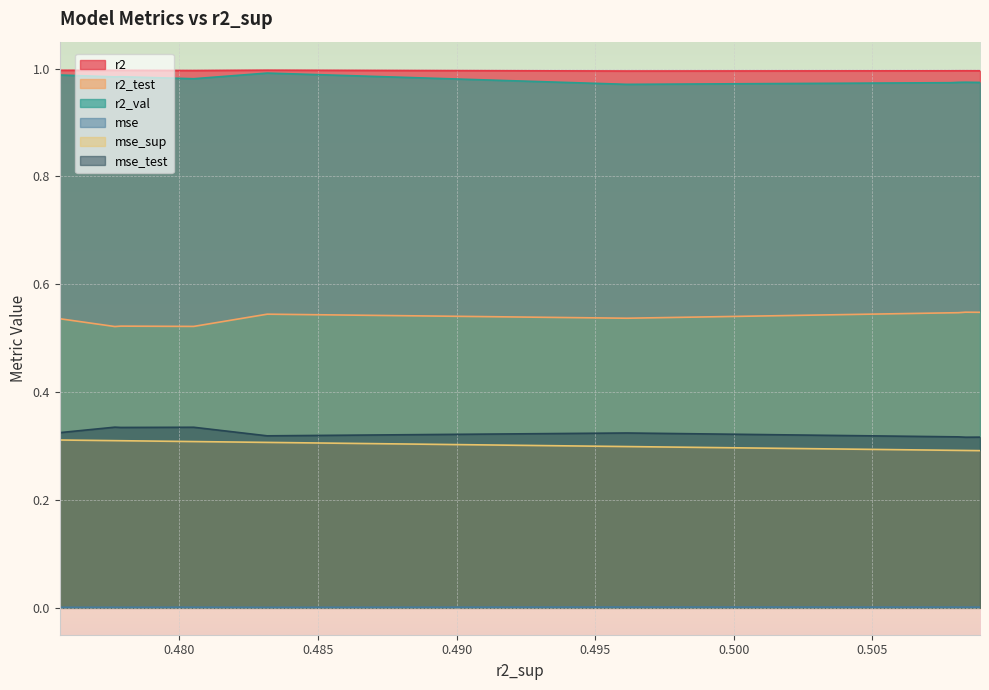

Reading left to right, extract all data points from this chart.

r2: 1.0	1.0	1.0	1.0	1.0	1.0	1.0	1.0	1.0	1.0
r2_test: 0.5	0.5	0.5	0.5	0.5	0.5	0.5	0.5	0.5	0.5
r2_val: 1.0	1.0	1.0	1.0	1.0	1.0	1.0	1.0	1.0	1.0
mse: 0.0	0.0	0.0	0.0	0.0	0.0	0.0	0.0	0.0	0.0
mse_sup: 0.3	0.3	0.3	0.3	0.3	0.3	0.3	0.3	0.3	0.3
mse_test: 0.3	0.3	0.3	0.3	0.3	0.3	0.3	0.3	0.3	0.3